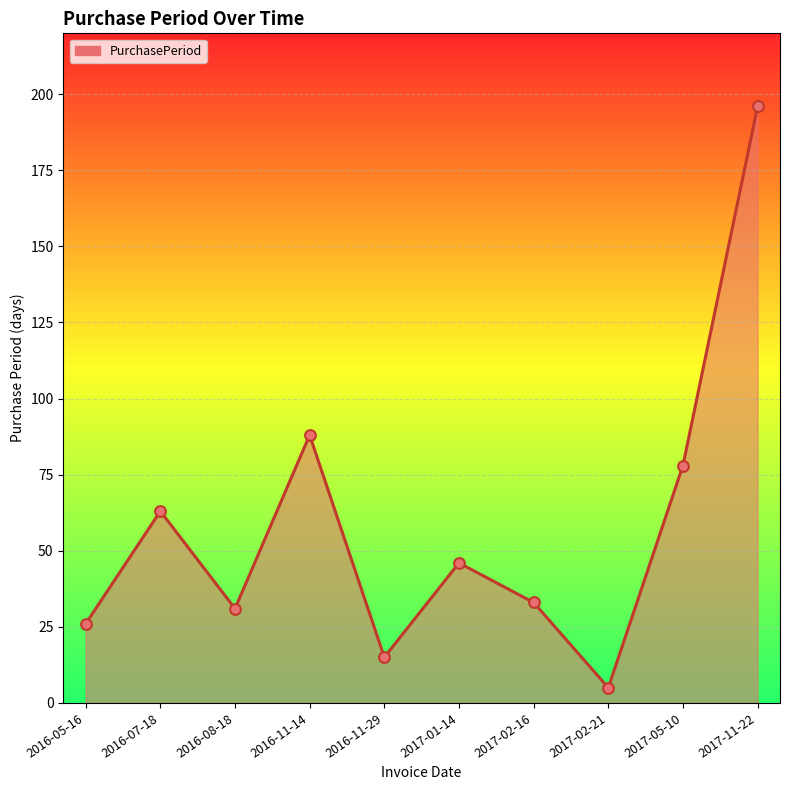

What is the change in value from 2016-11-29 to 2017-05-10?

+63